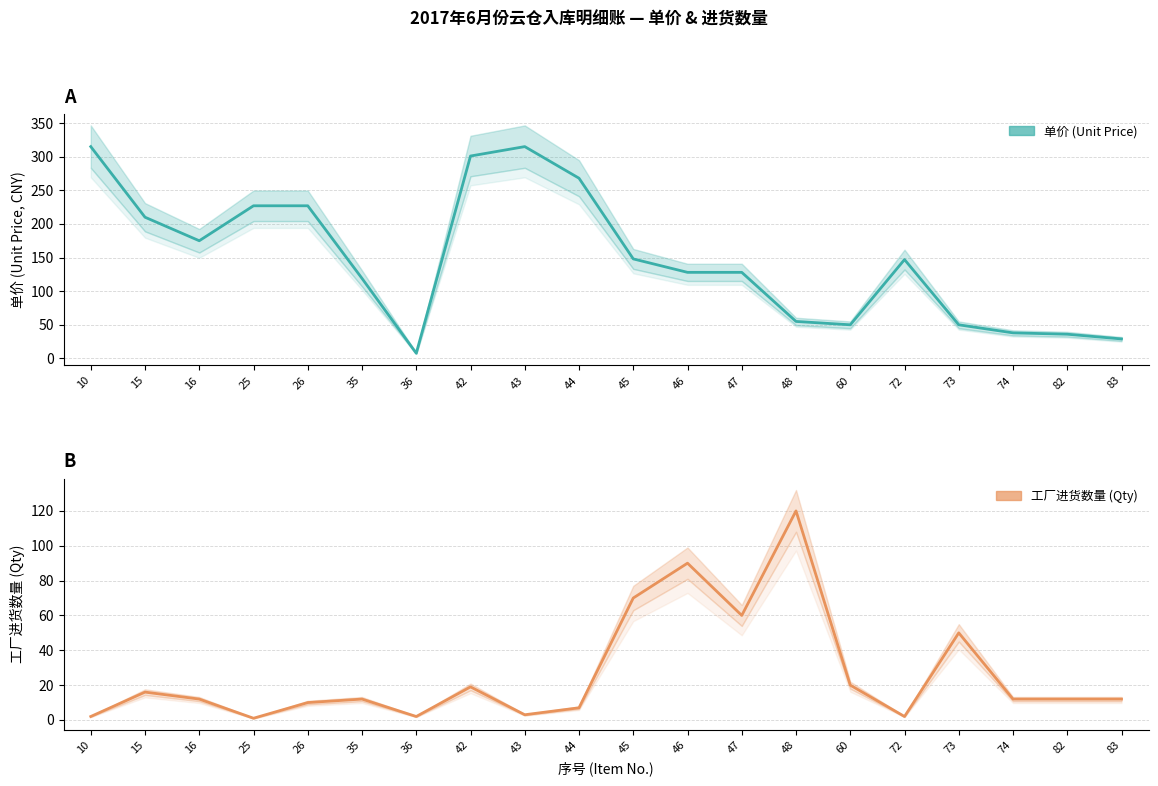

Which has a higher value, 10 or 15?

10